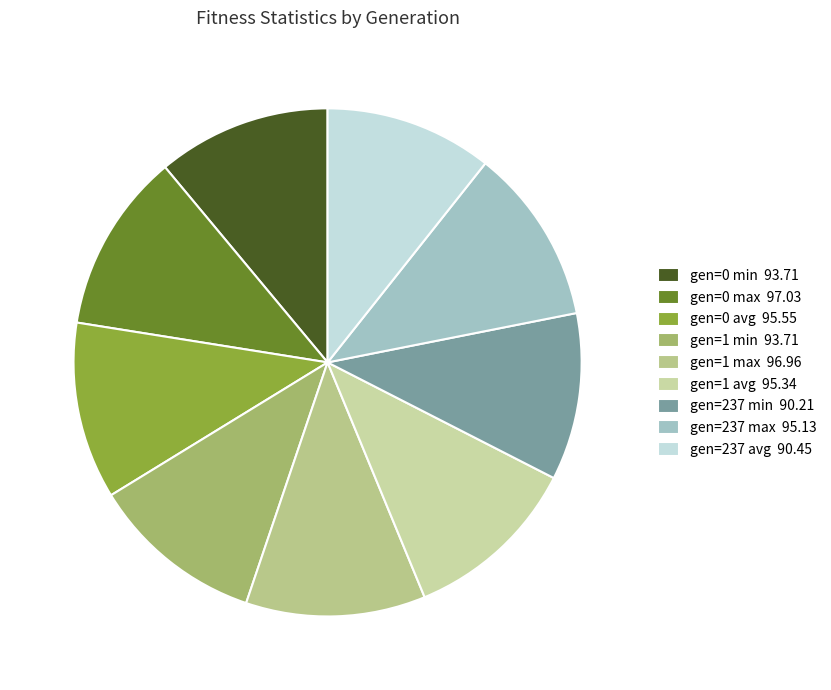

Is there any slice that represents more than half of the pie?

No